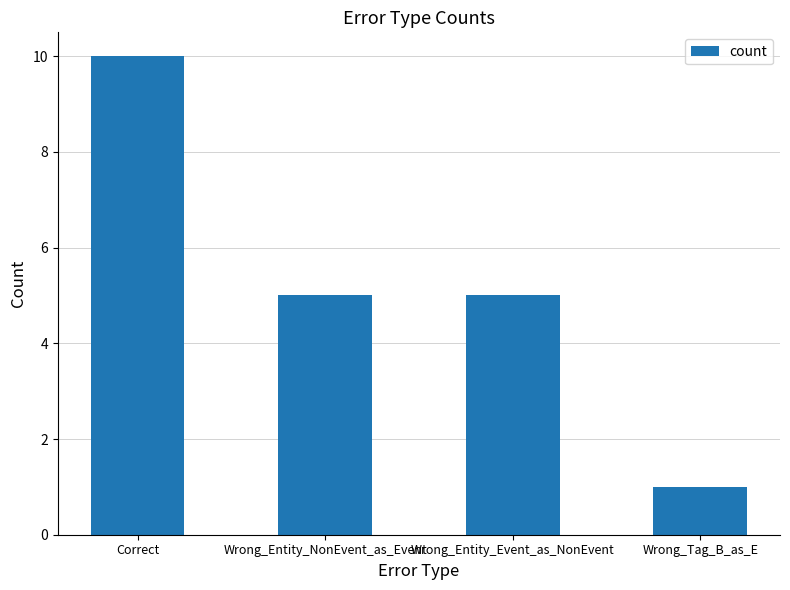

What is the label of the 4th bar from the right?

Correct